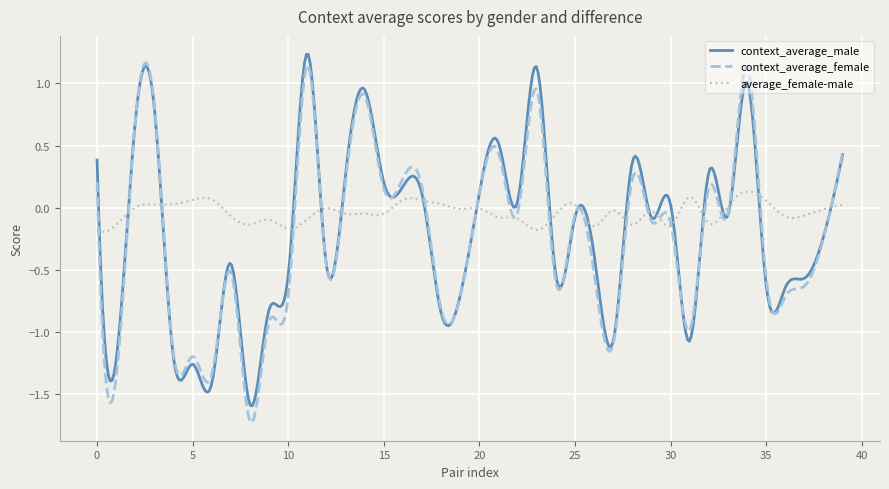

What is the difference between the maximum and minimum values in the context_average_male series?

2.8